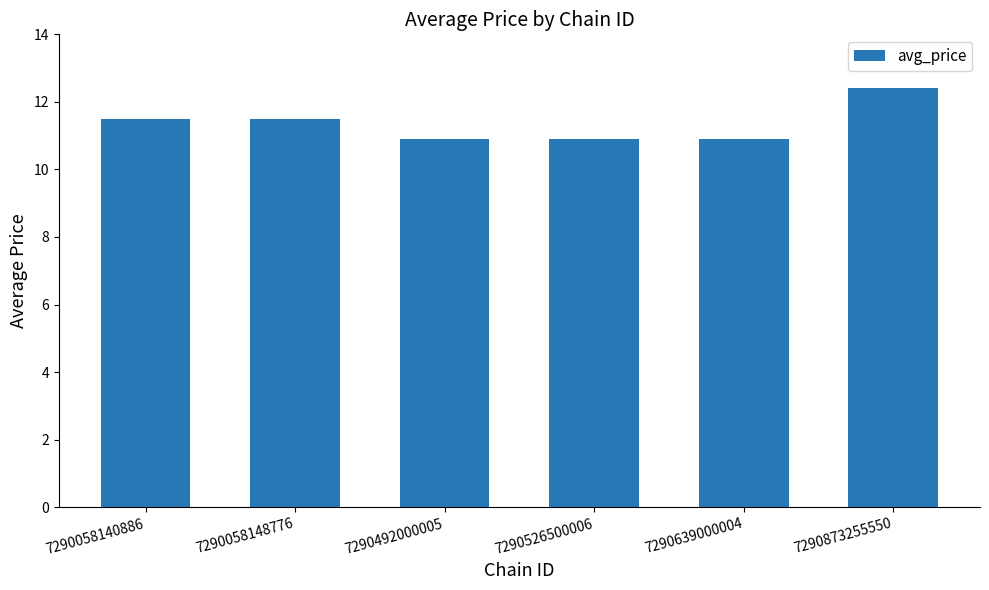

What is the value of the 6th bar from the left?

12.4